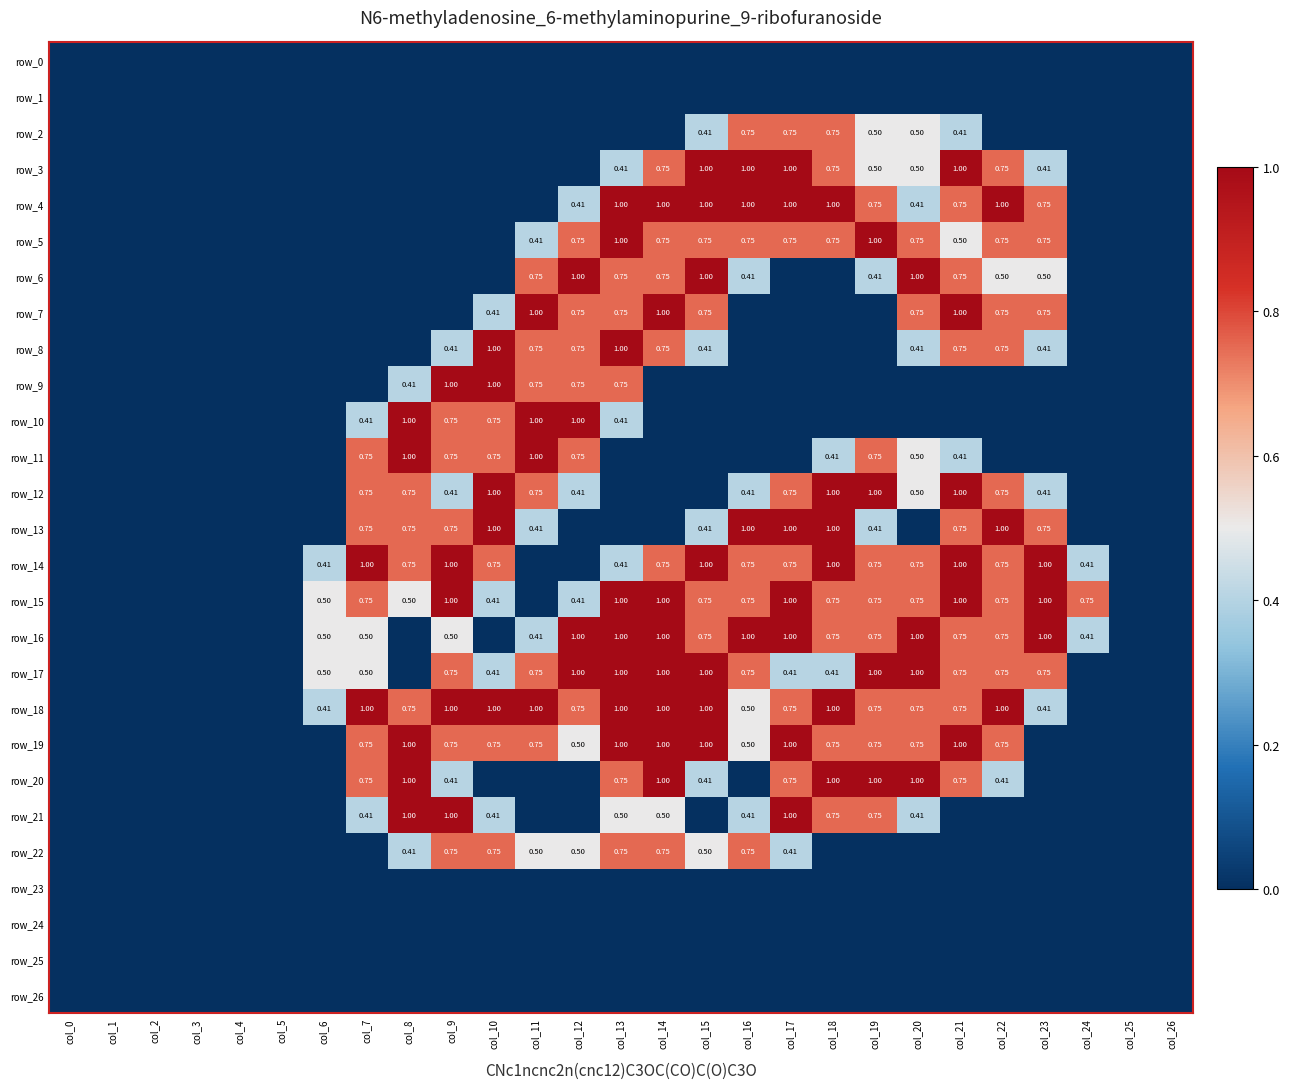

Which series has the widest spread of values?

row_3